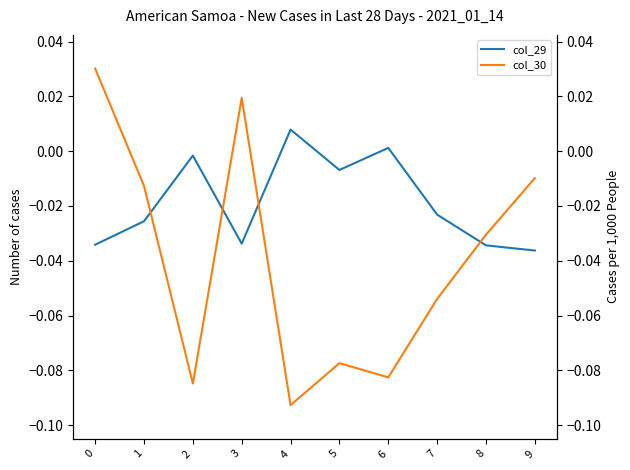

How many interior local valleys does the col_30 series have?

3